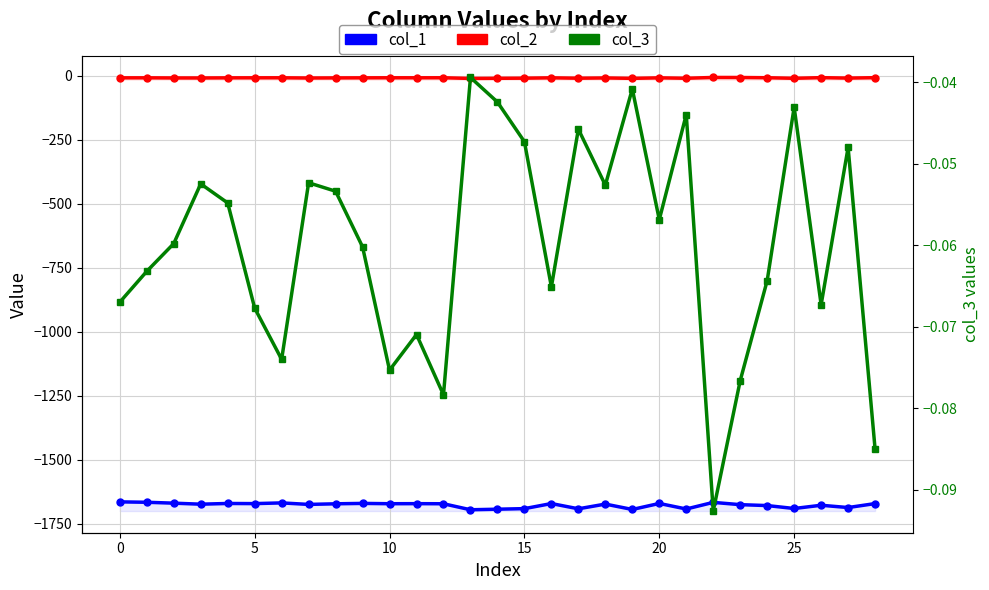

At how many categories does at least one series exceed -316?

29